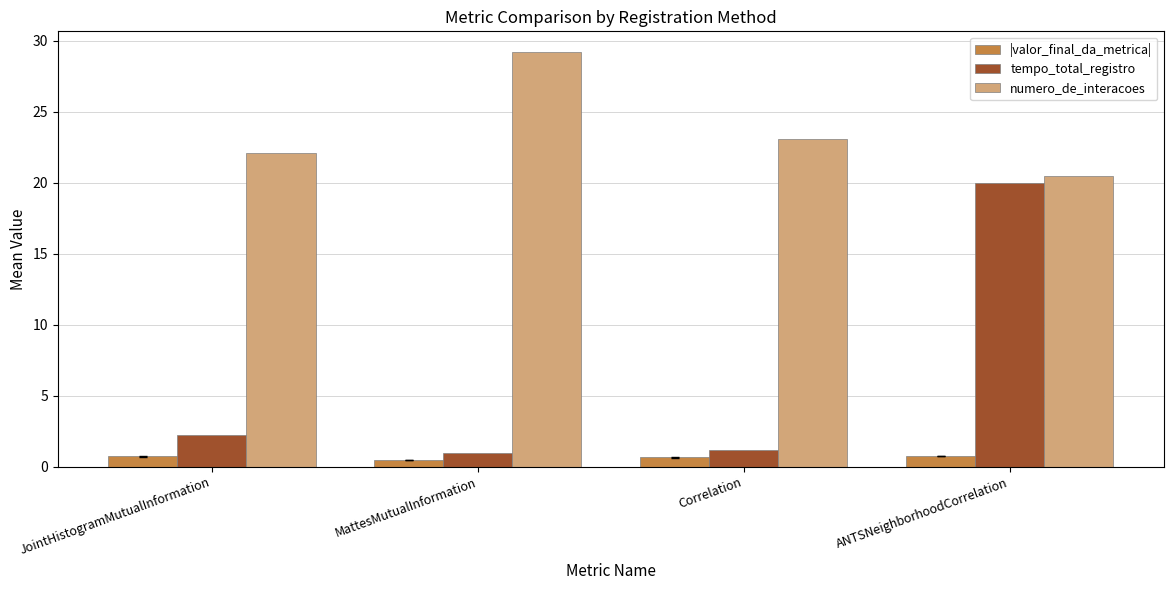

Rank the series by their maximum value, from highest to lowest.

numero_de_interacoes, tempo_total_registro, |valor_final_da_metrica|